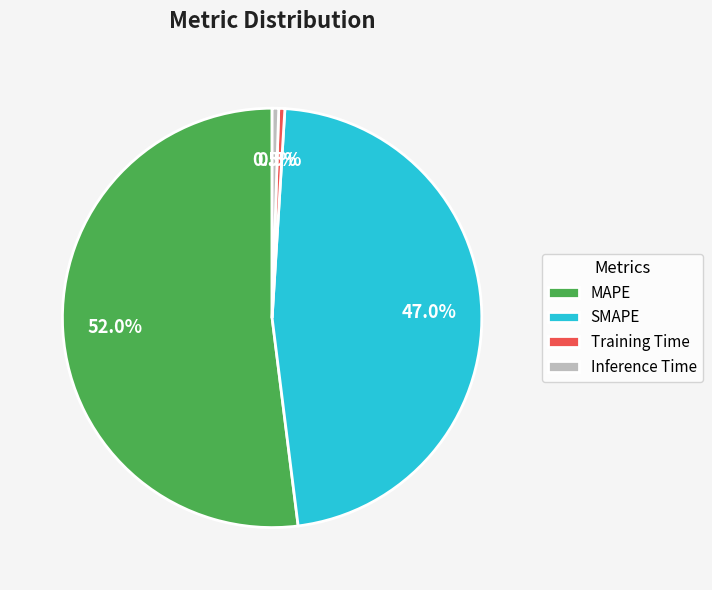

Approximately how many times larger is the value at SMAPE compared to MAPE?

0.9